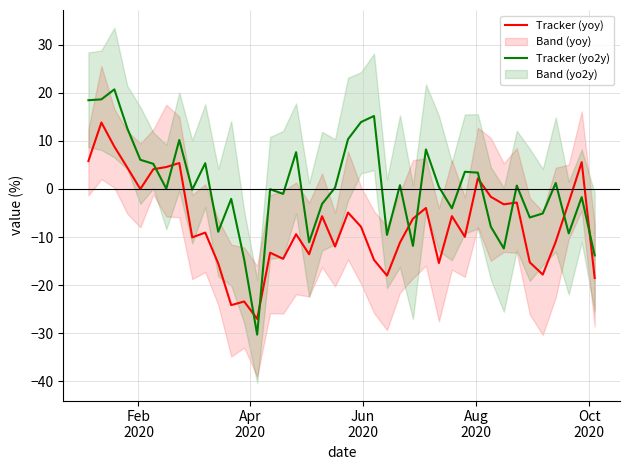

What is the maximum value for Tracker (yo2y)?

20.8